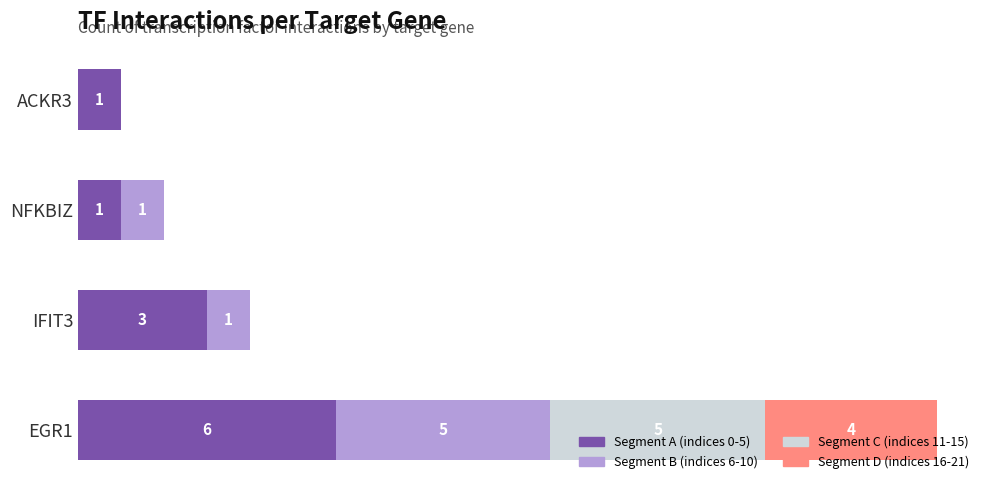

At which category is the sum across all series the highest?

EGR1